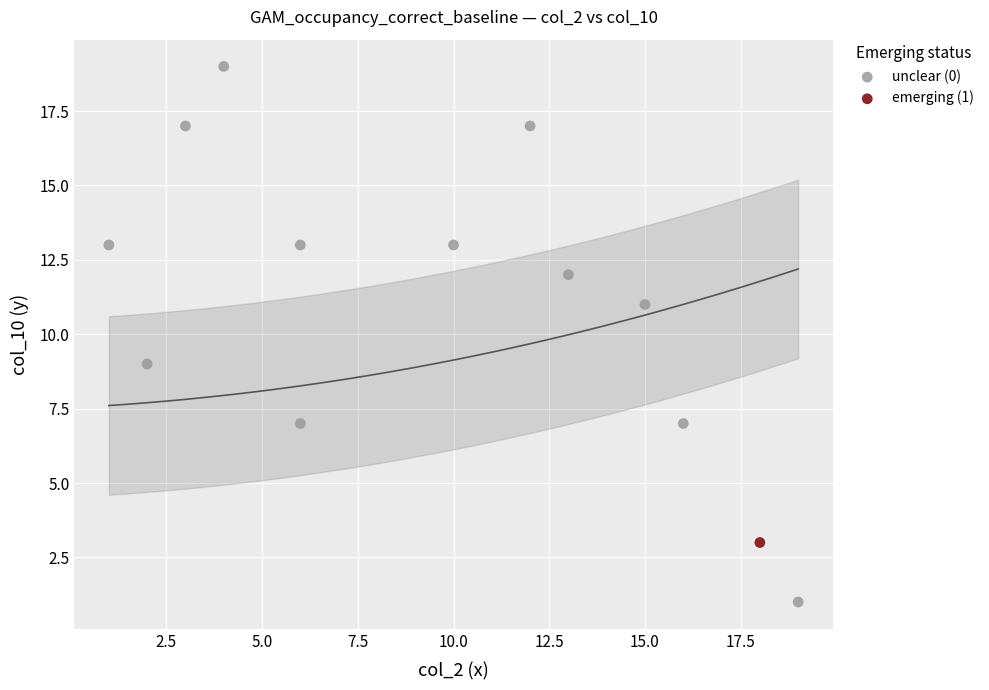

What are all the series names shown in the legend?

unclear (0), emerging (1)